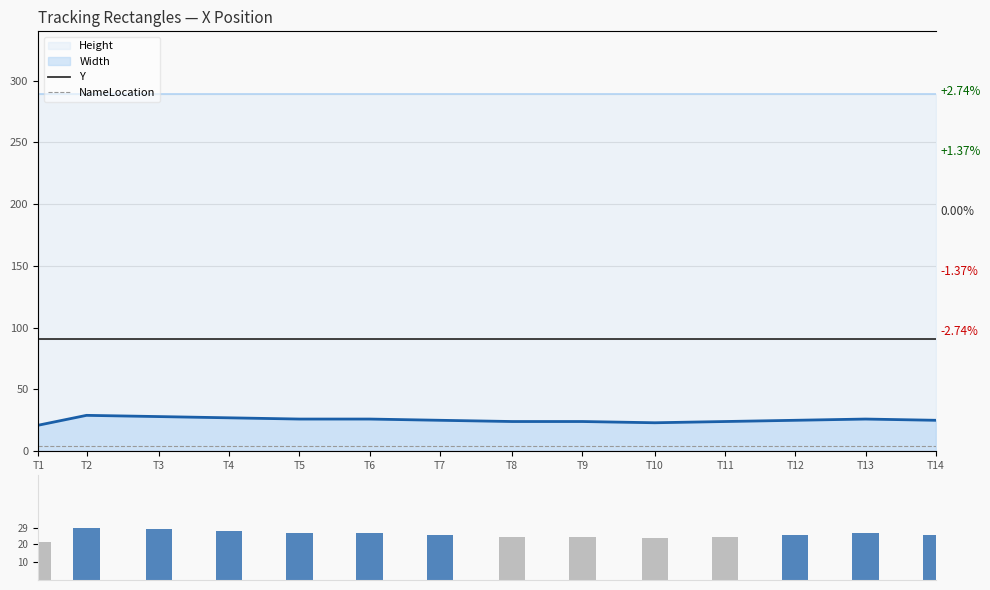

What is the value of the Width (vol) bar at the 1st from the left?

21